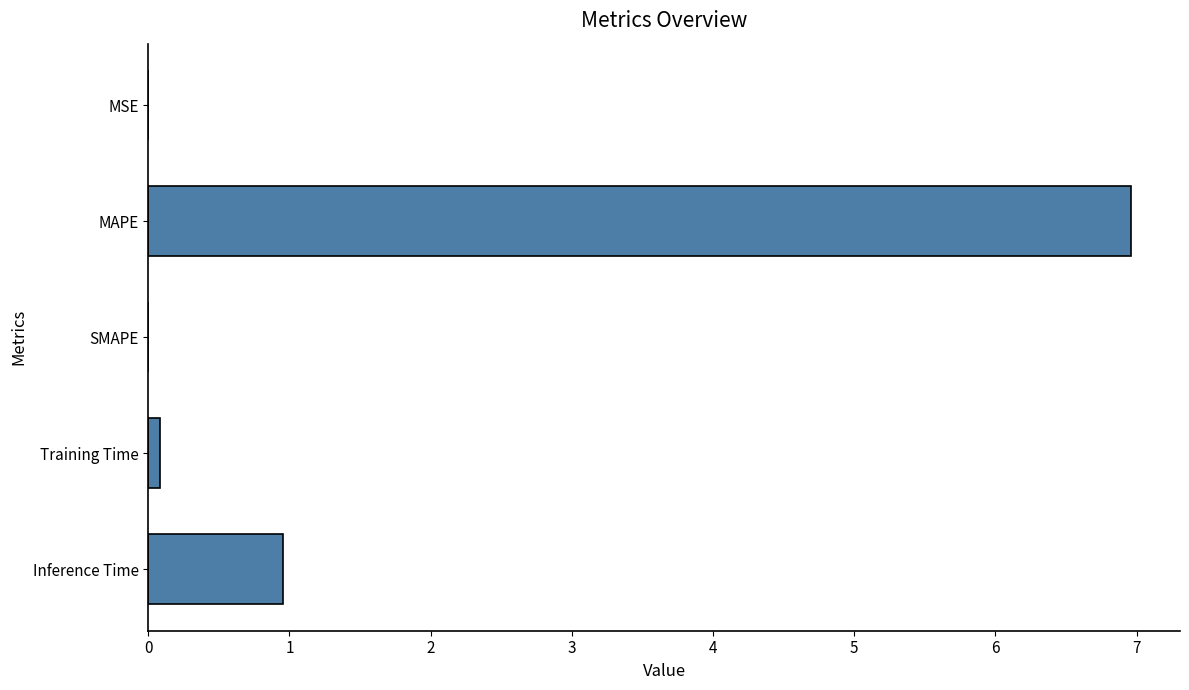

What is the greatest value displayed?

7.0